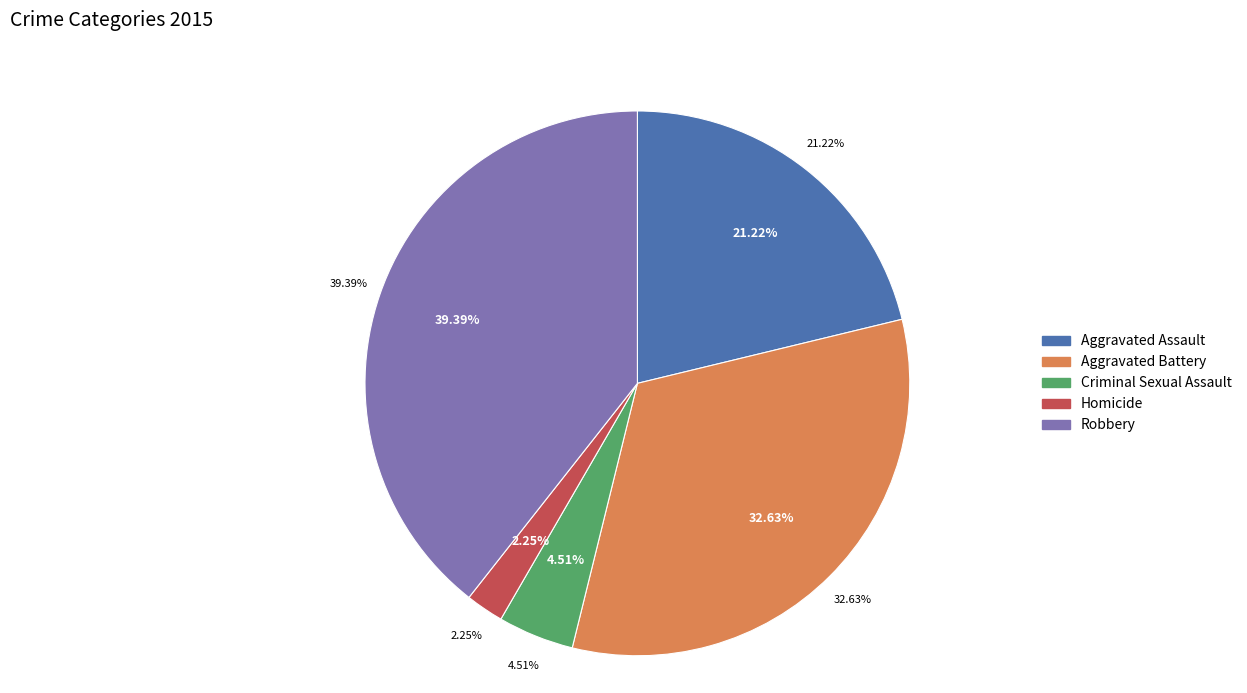

Count the number of slices in the pie.

5